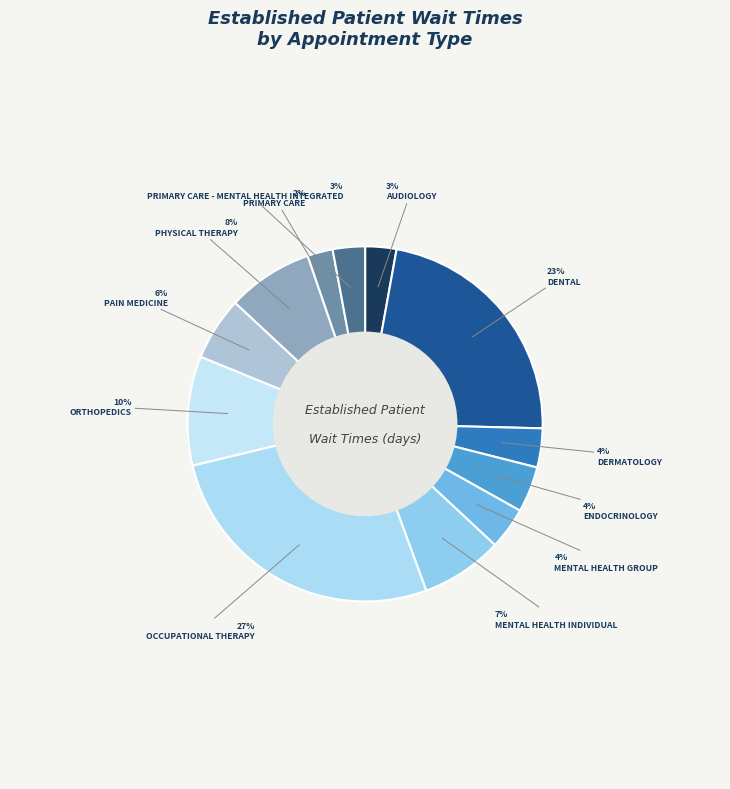

How many segments does this pie chart have?

12